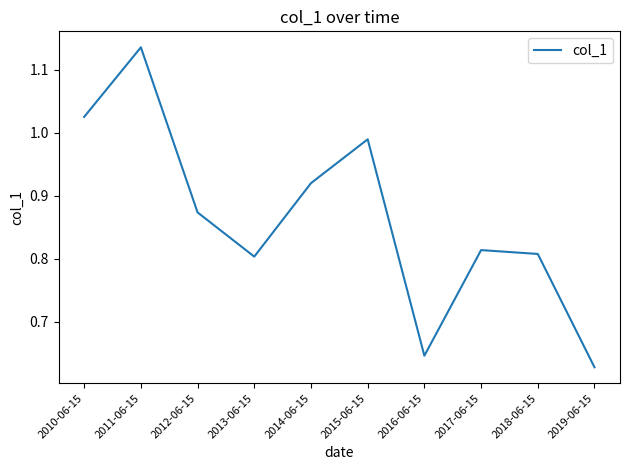

What position from the left is 2017-06-15?

8